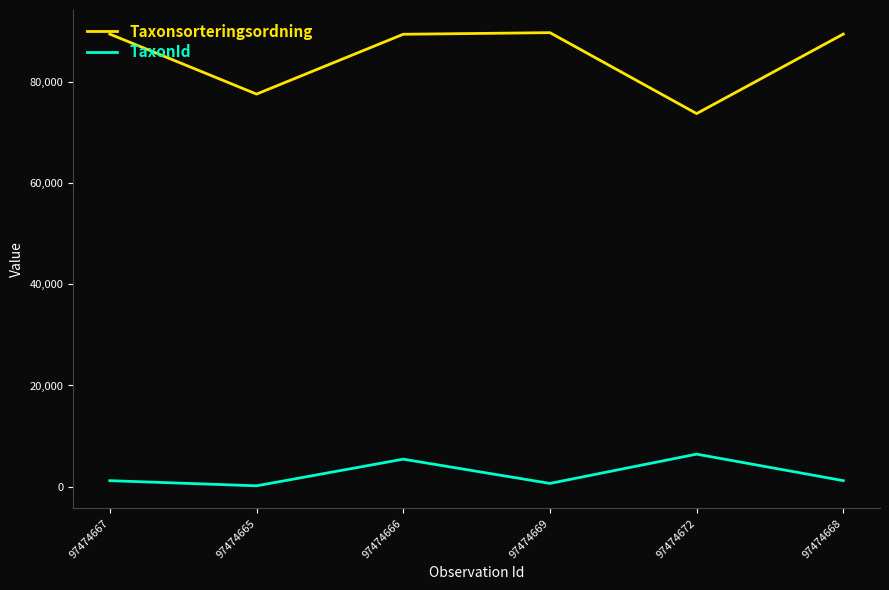

Read the Taxonsorteringsordning value at 97474665.

77541